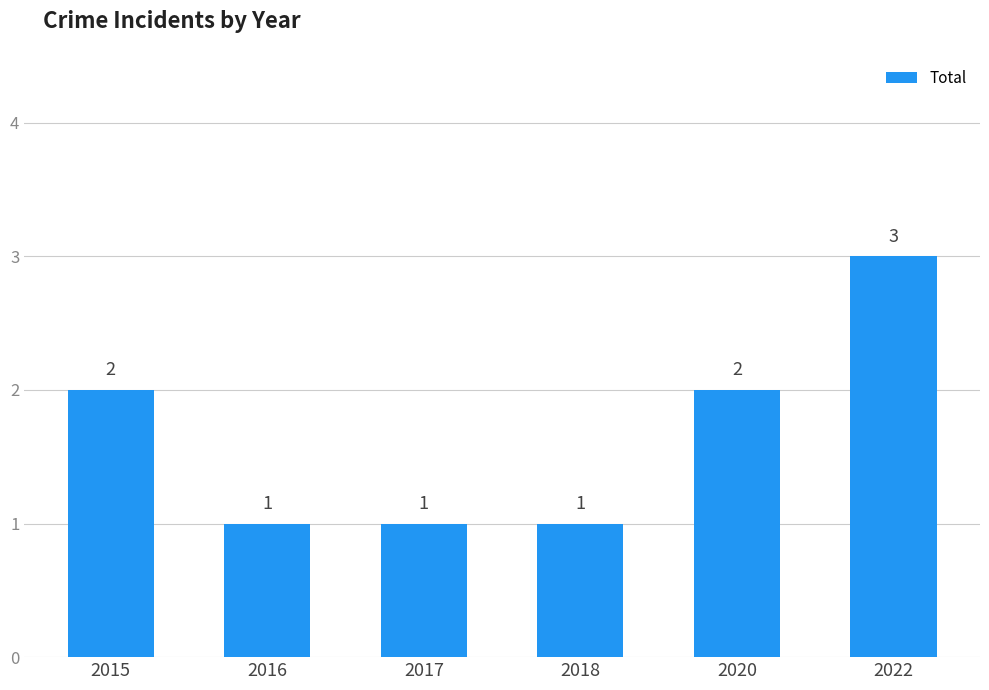

What is the change in value from 2016 to 2022?

+2